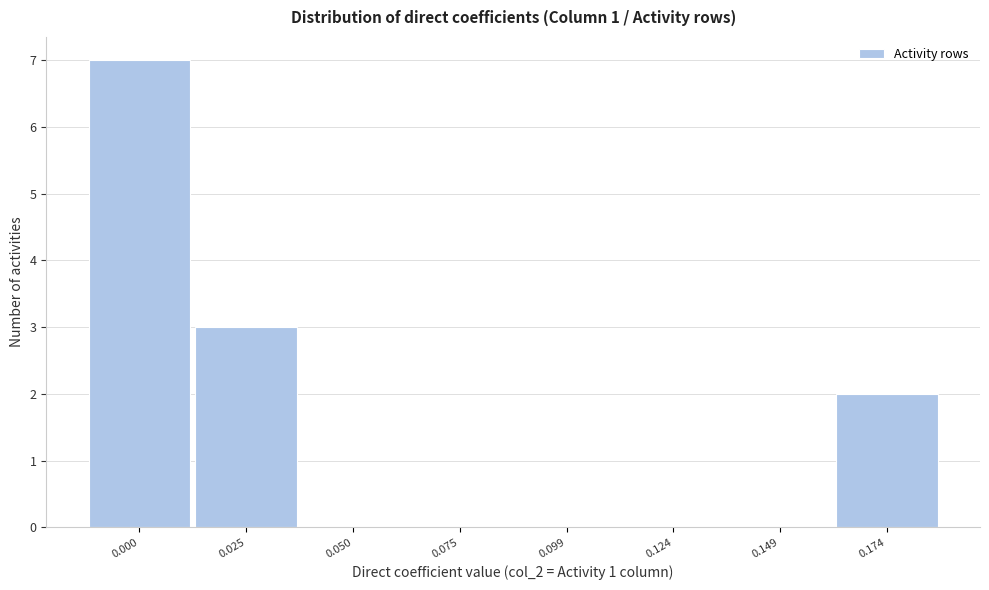

Reading left to right, list all the values displayed in this chart.

0.000=7	0.025=3	0.050=0	0.075=0	0.099=0	0.124=0	0.149=0	0.174=2